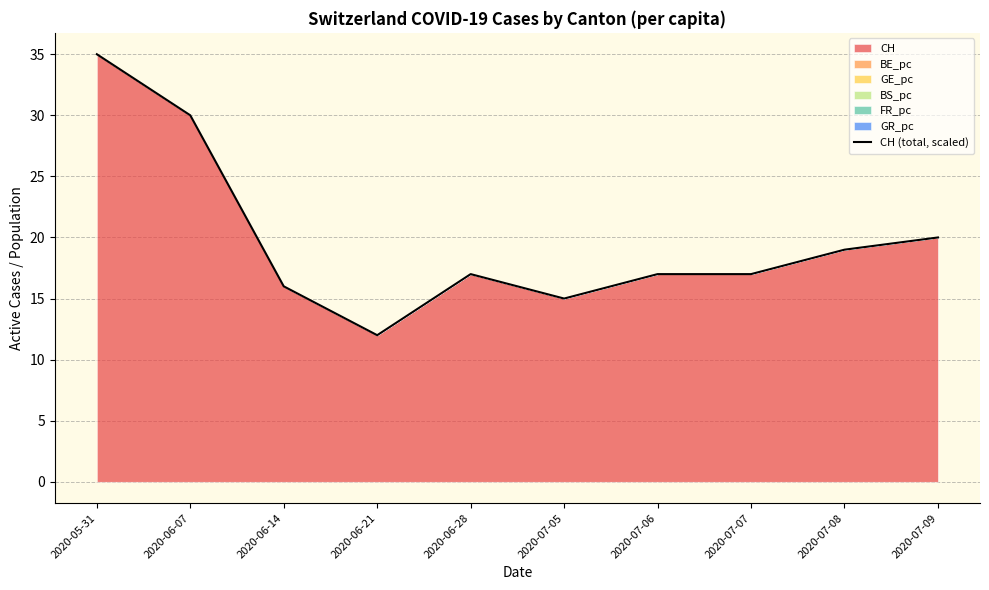

The chart shows a value of 20.0 at 2020-07-09. True or false?

True